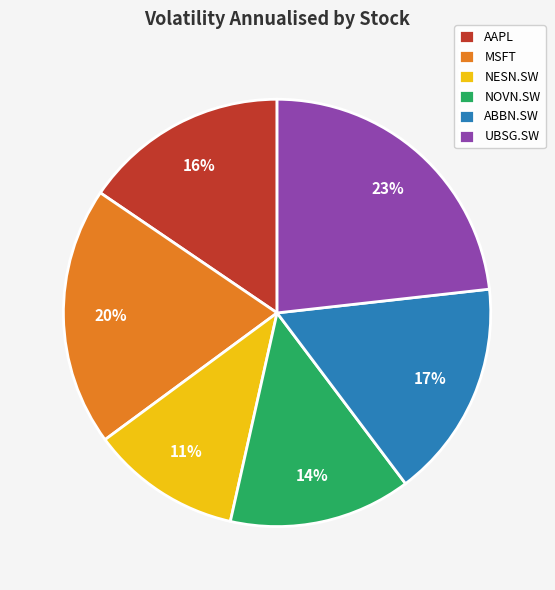

To the nearest percent, what is the combined percentage of NOVN.SW and UBSG.SW?

37%